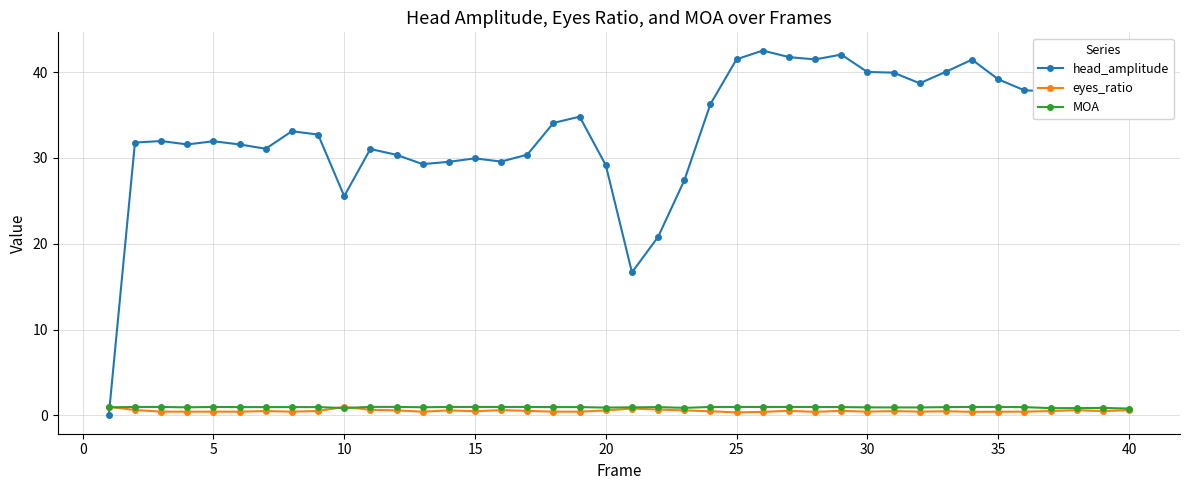

How many intersections are there between head_amplitude and MOA?

1